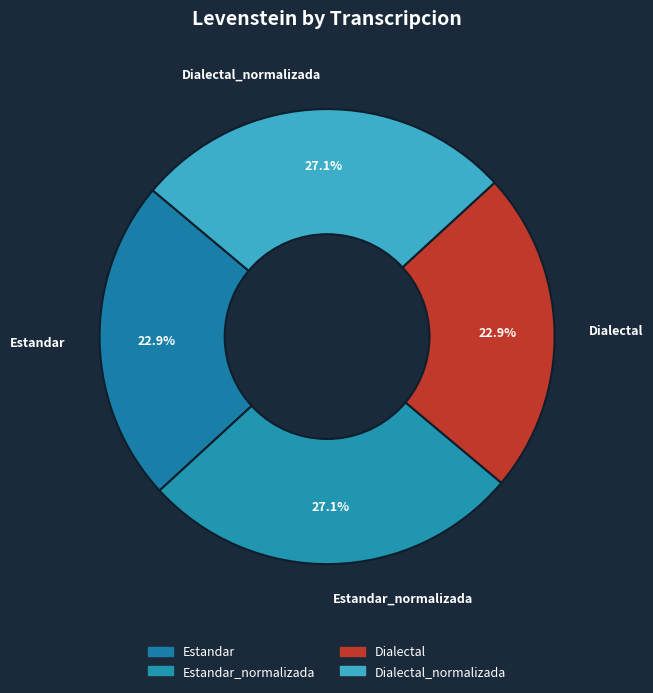

How many segments does this pie chart have?

4